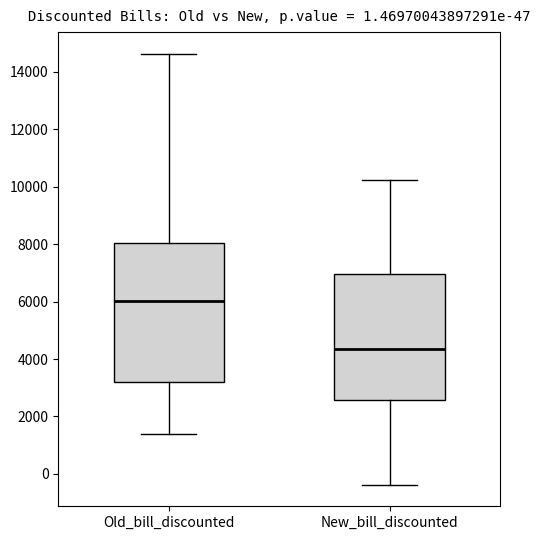

Which box has the highest median line?

Old_bill_discounted